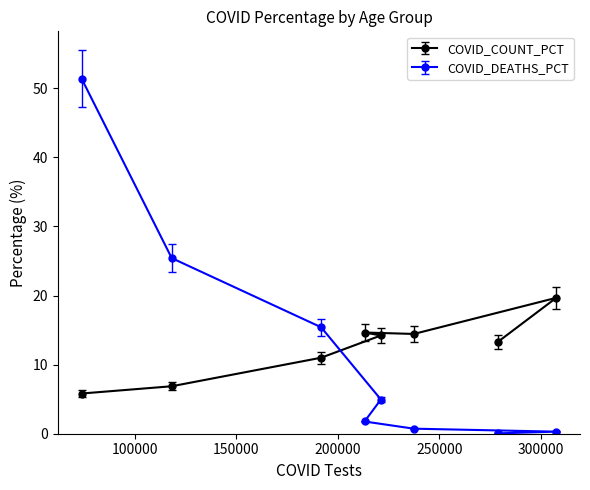

At how many categories does at least one series exceed 4?

8